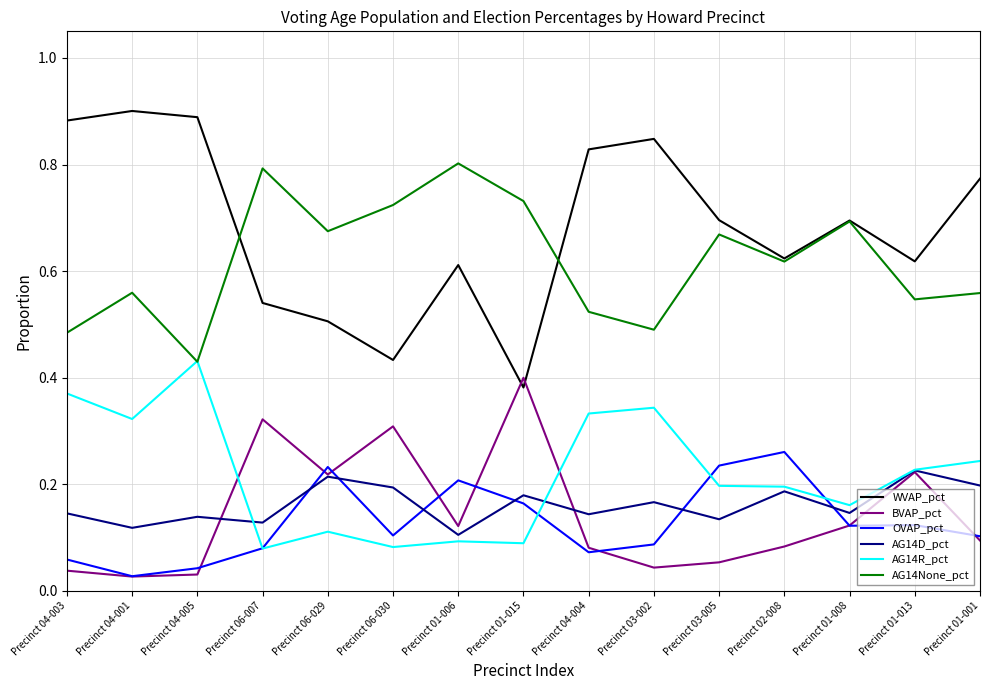

The value of AG14R_pct at Precinct 02-008 is 0.2. True or false?

True